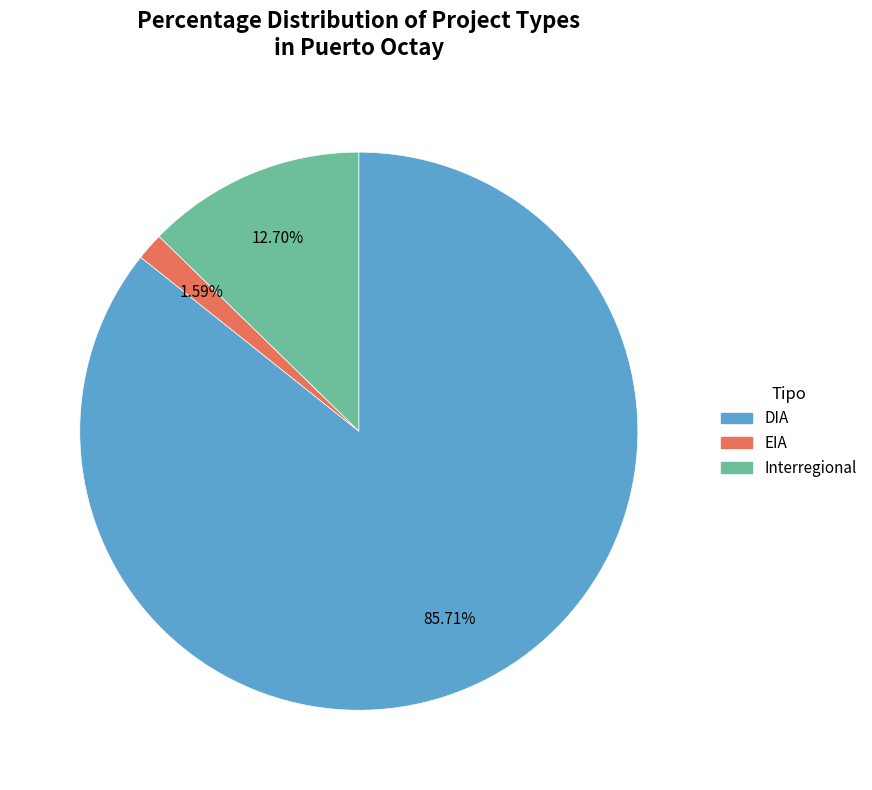

Which slice is the largest?

DIA